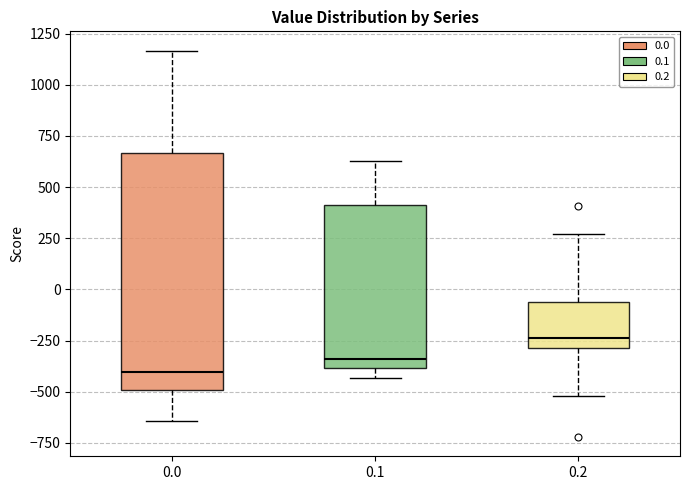

Comparing the boxes themselves (not the whiskers), which one is the tallest?

0.0